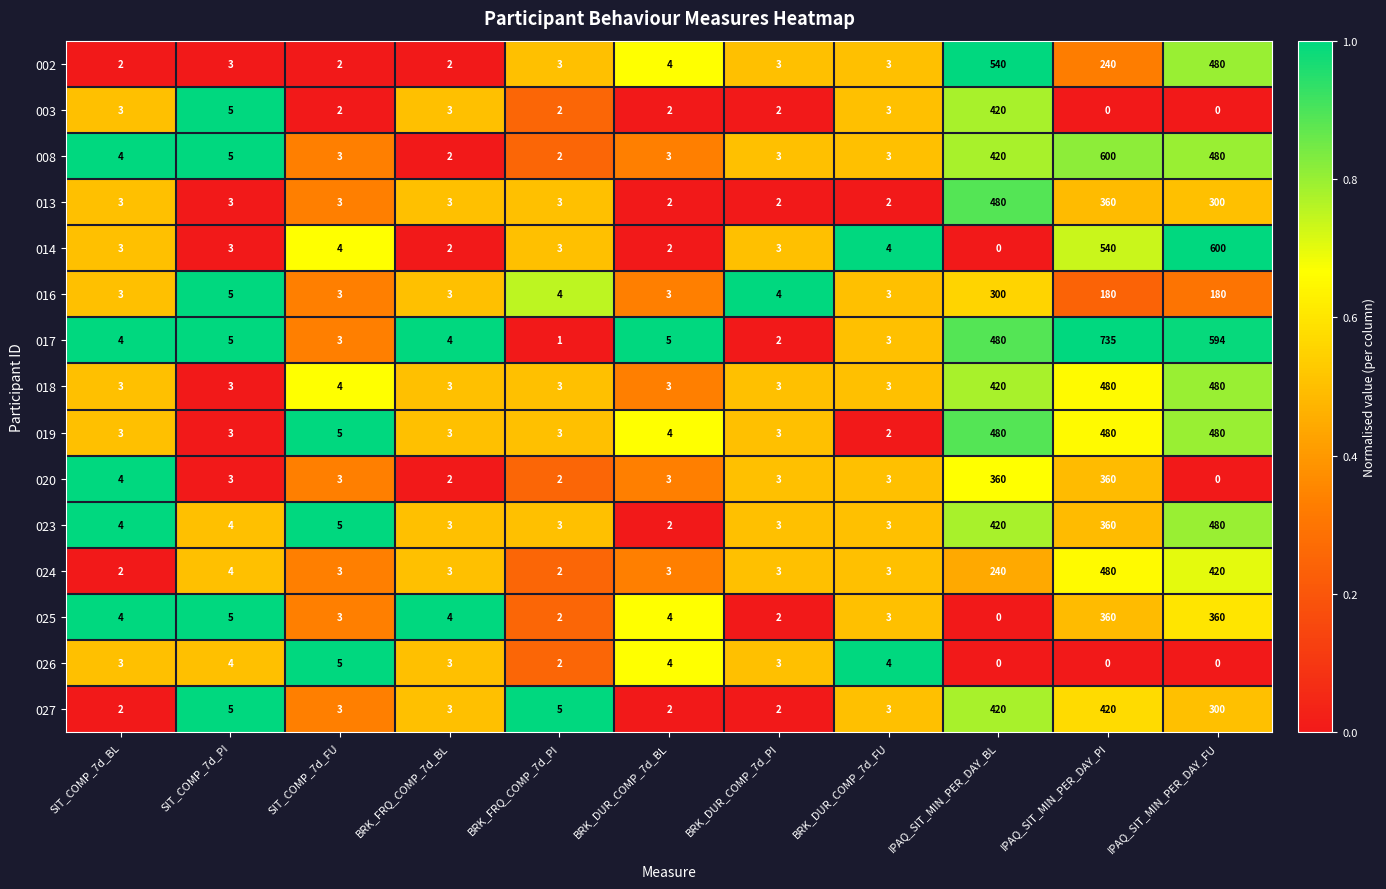

What is the total value across all series at BRK_DUR_COMP_7d_FU?

45